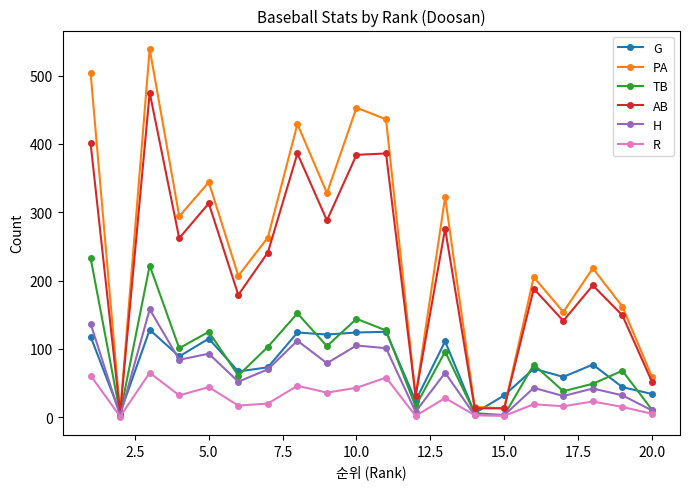

How many interior local peaks does the TB series have?

7